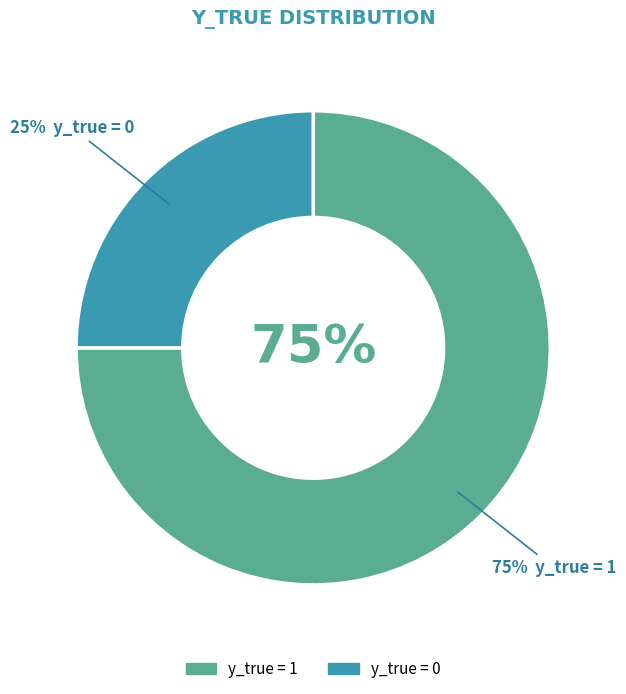

Which category has the smallest portion of the pie?

y_true = 0